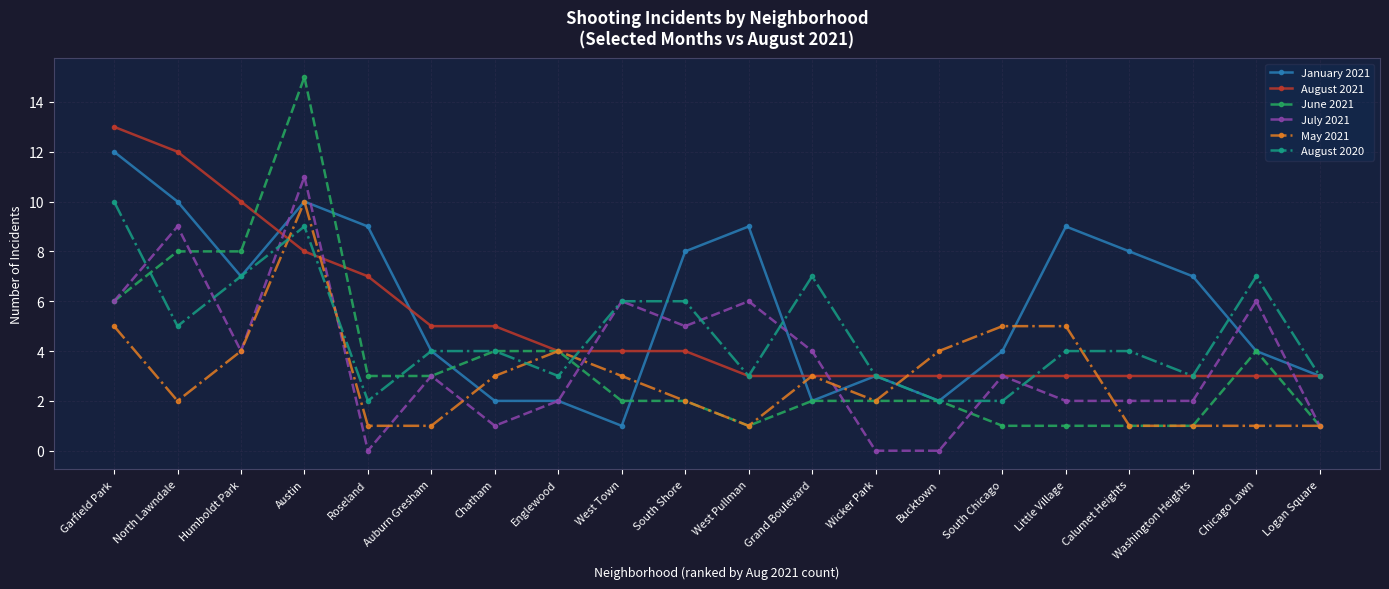

Which category has the lowest value in the January 2021 series?

West Town